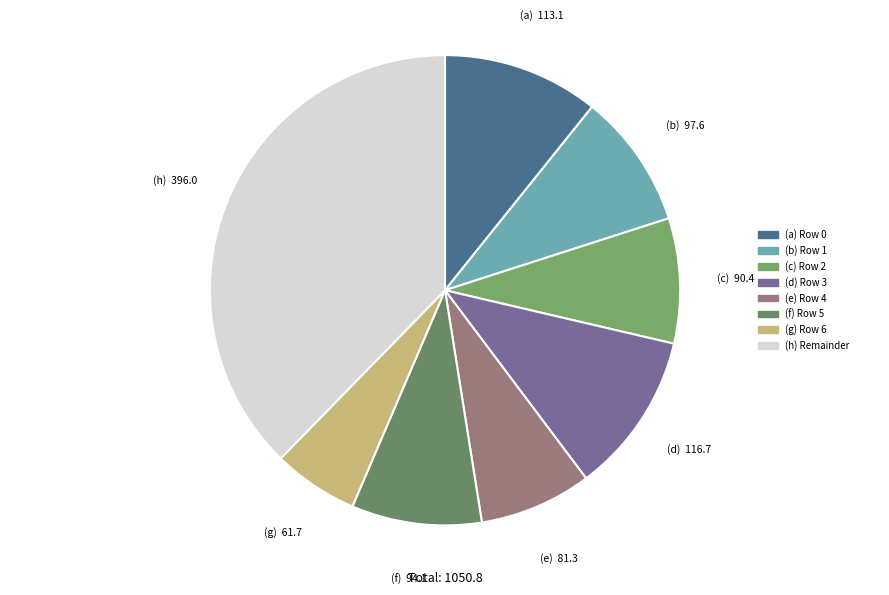

Which category has the biggest portion of the pie?

(h) Remainder